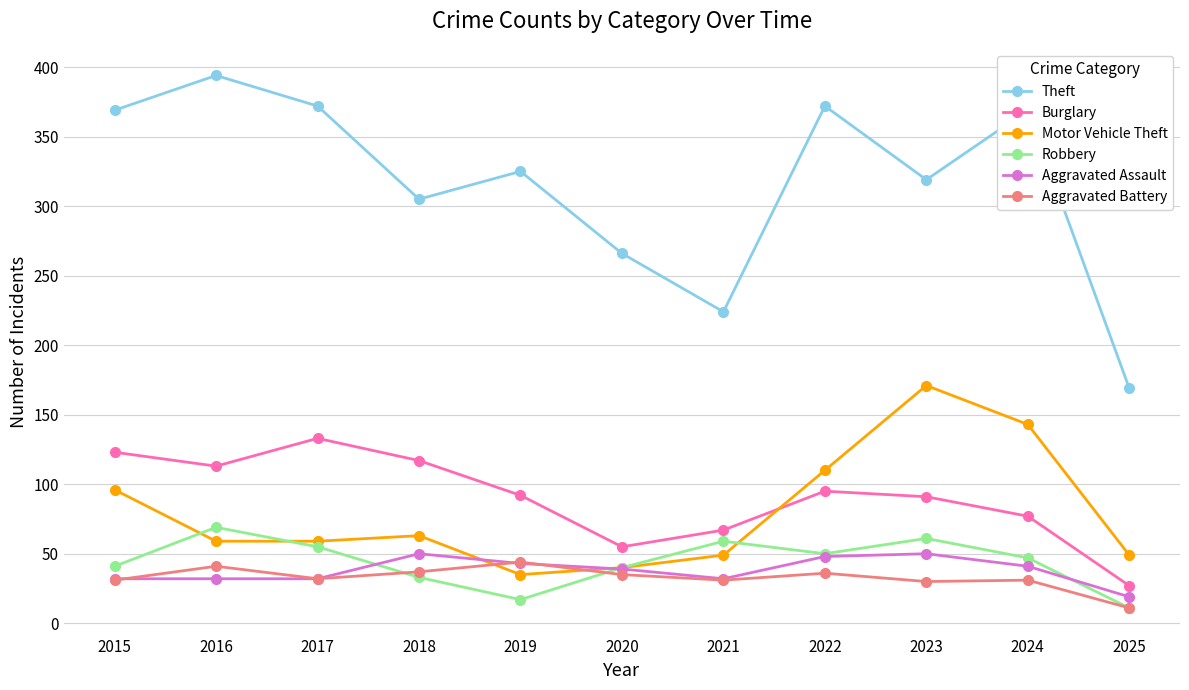

Which series has the widest spread of values?

Theft